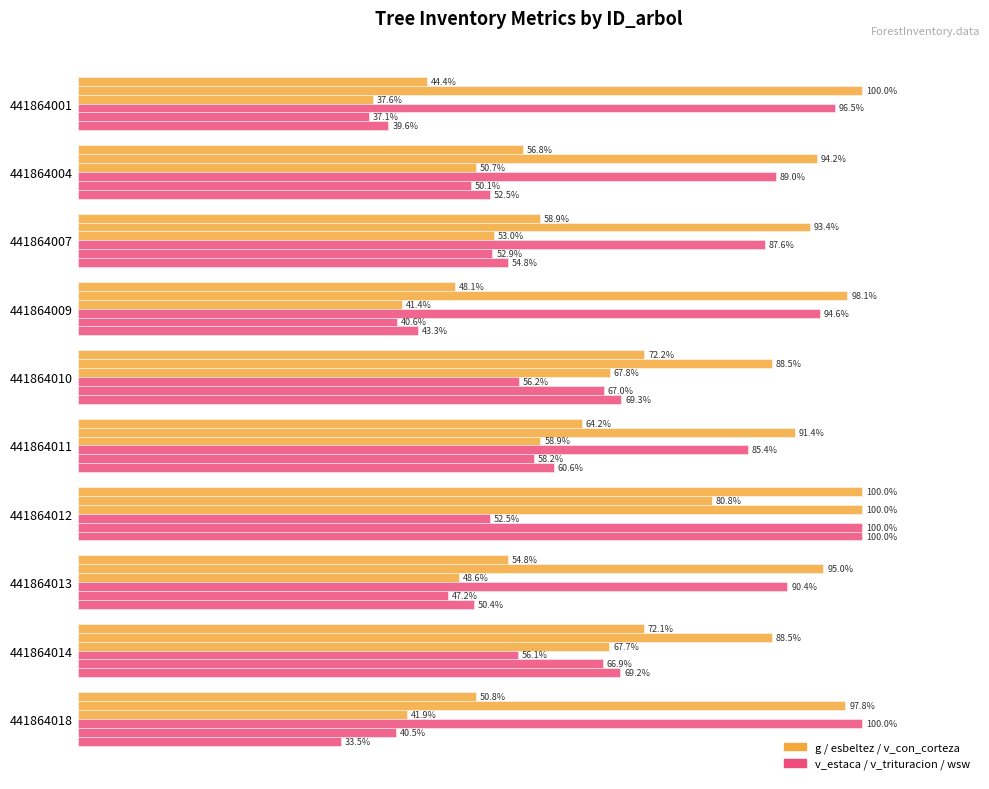

True or false: v_trituracion (normalized) has a value of 37.1 at 441864001.

True